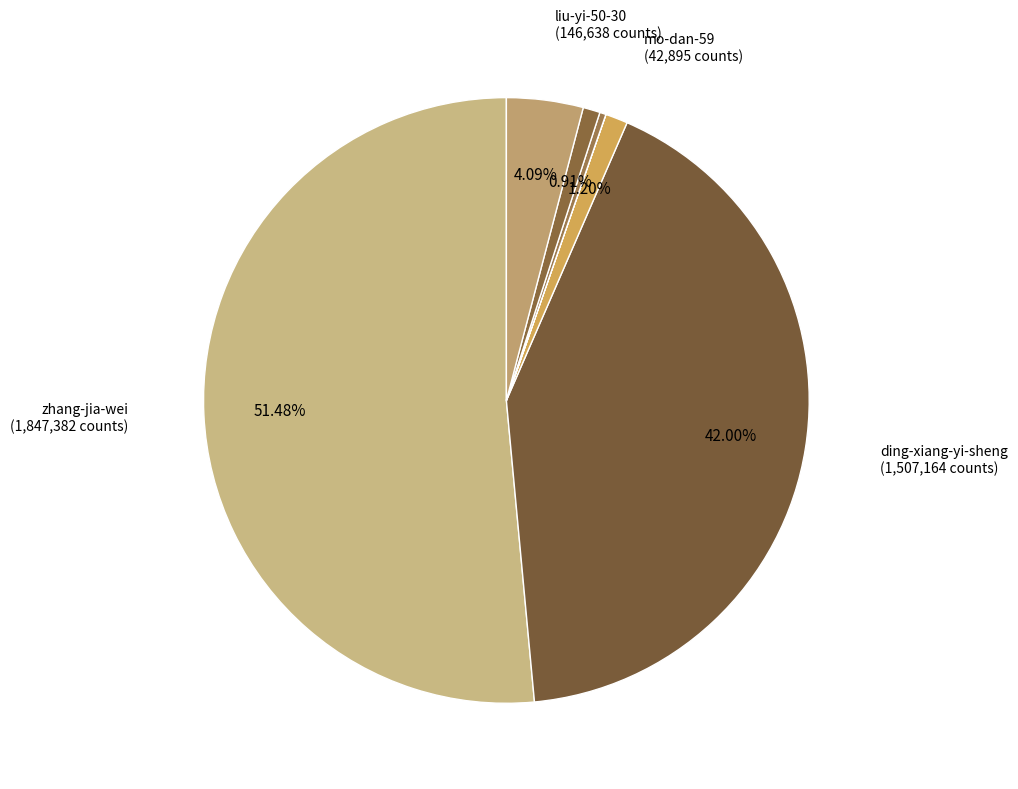

Is there a majority slice in this chart?

Yes